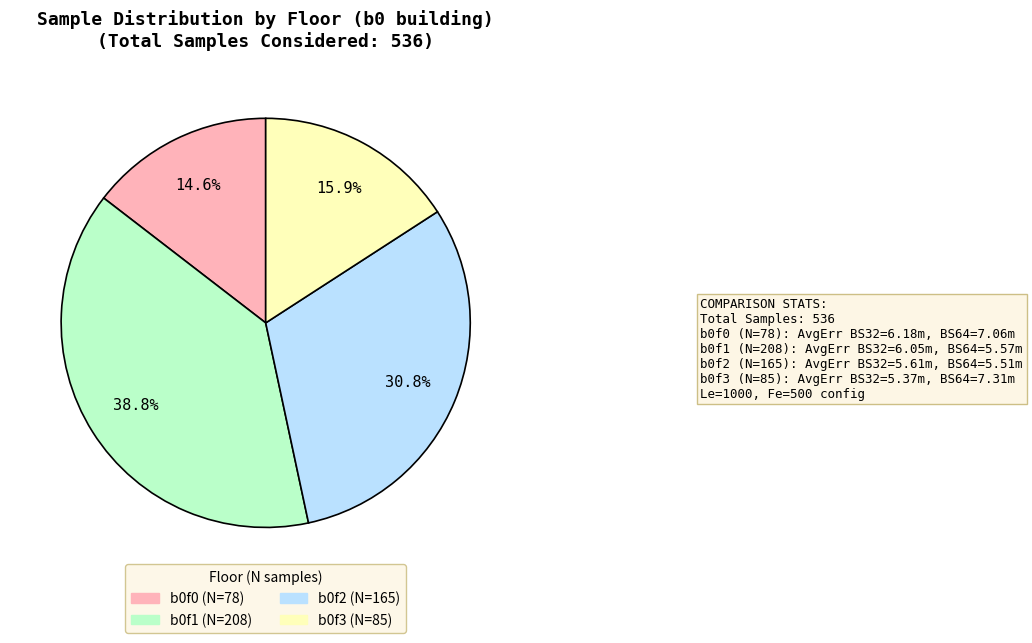

How many slices are in this pie chart?

4